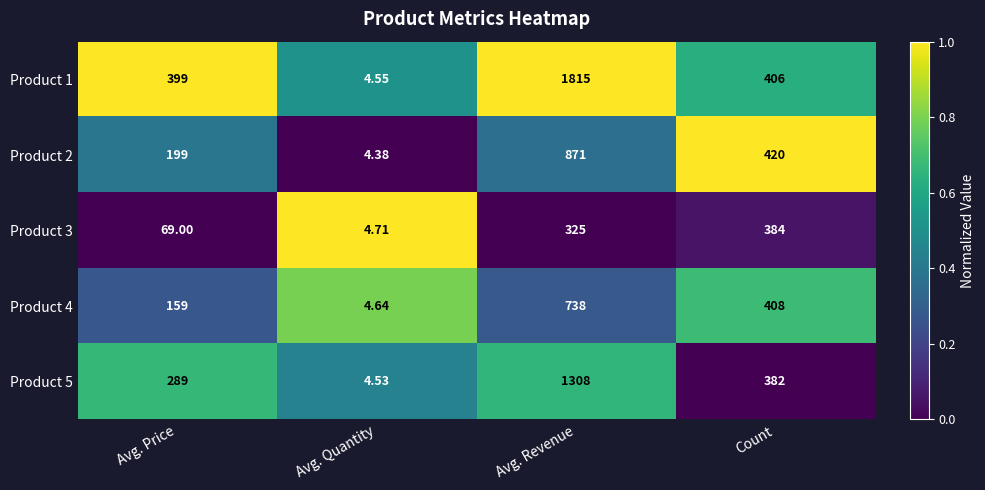

Which category has the lowest value across all series?

Avg. Quantity